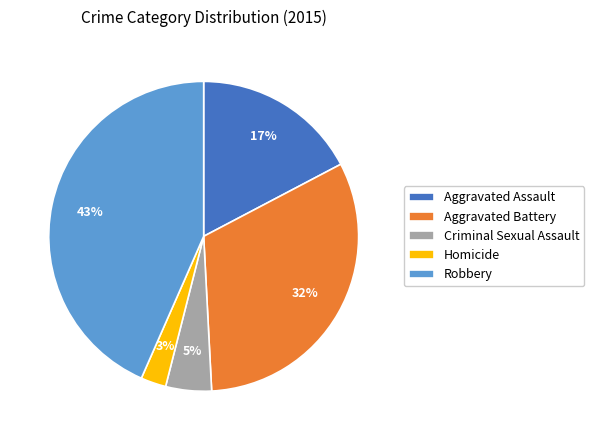

Is the sum of Aggravated Assault and Aggravated Battery greater than half?

No